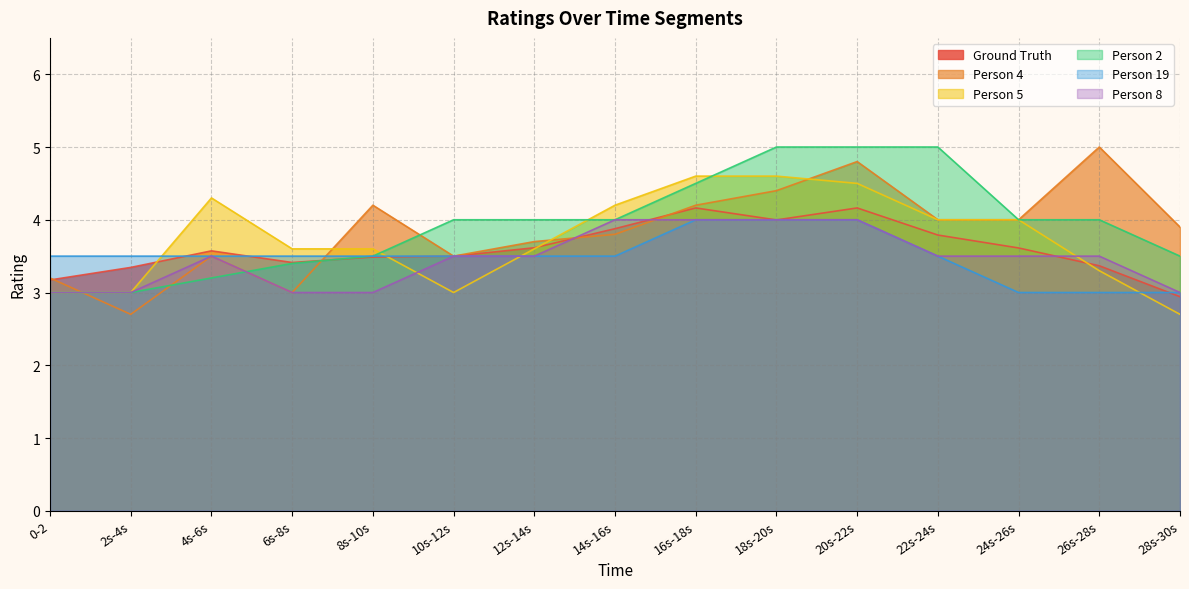

At how many categories does at least one series exceed 3?

15